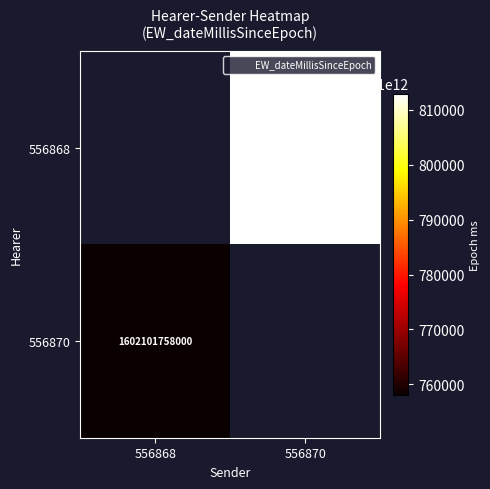

Rank the series by their average value, from highest to lowest.

556868, 556870